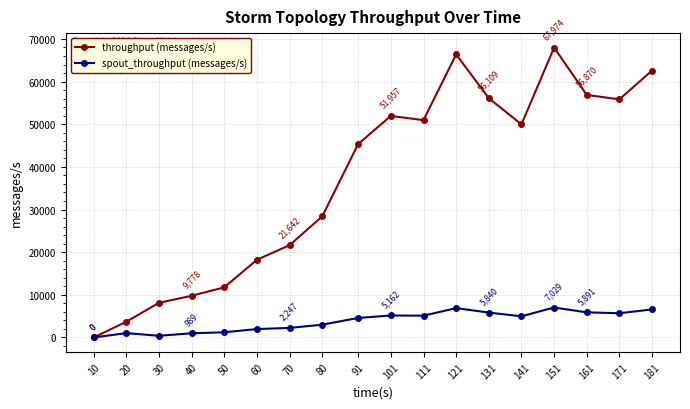

What is the greatest value displayed?

67974